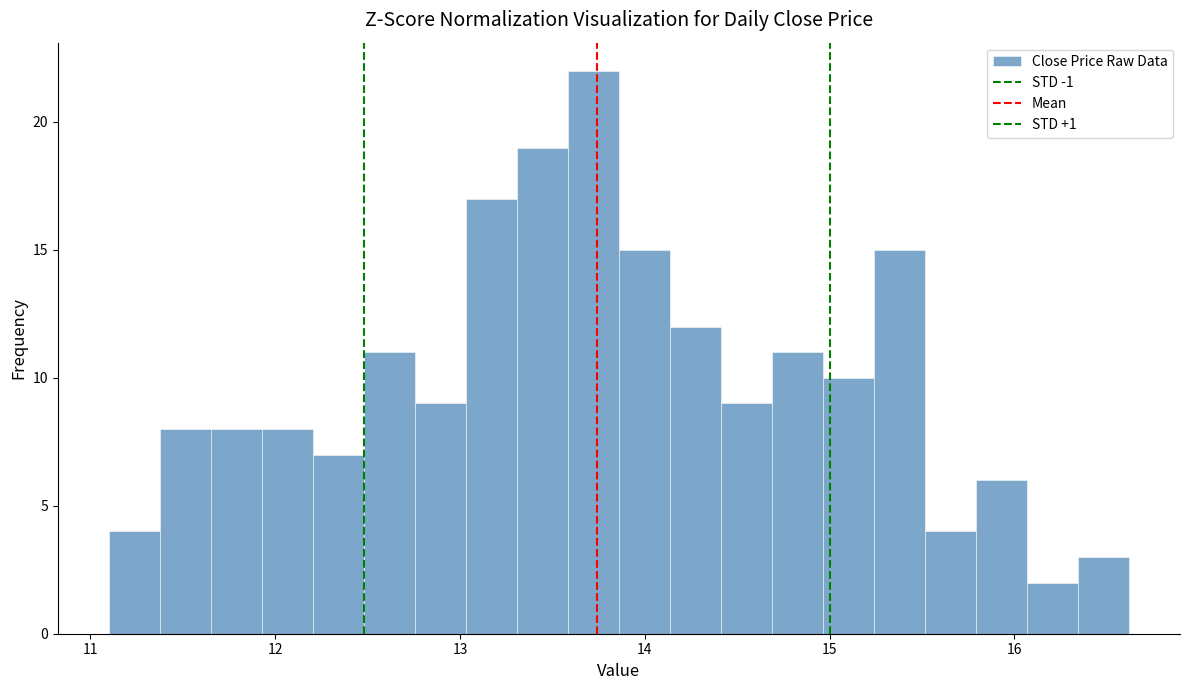

Around what value on the x-axis is the tallest bar? Give the approximate position of its centre, as read against the axis.

13.7